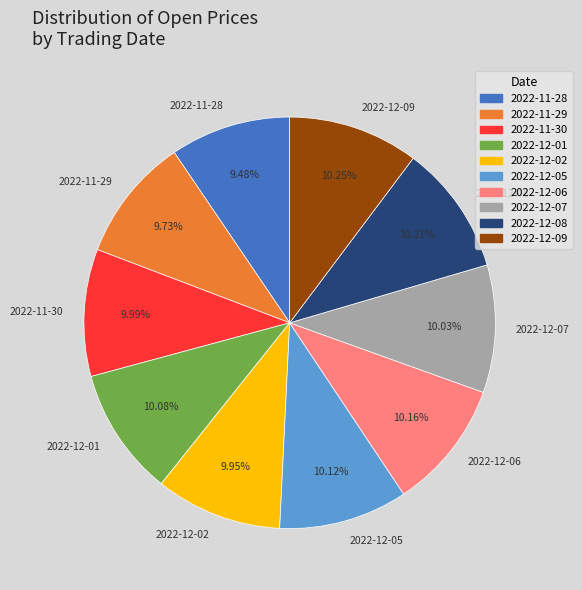

Does 2022-12-02 account for over 50% of the chart?

No